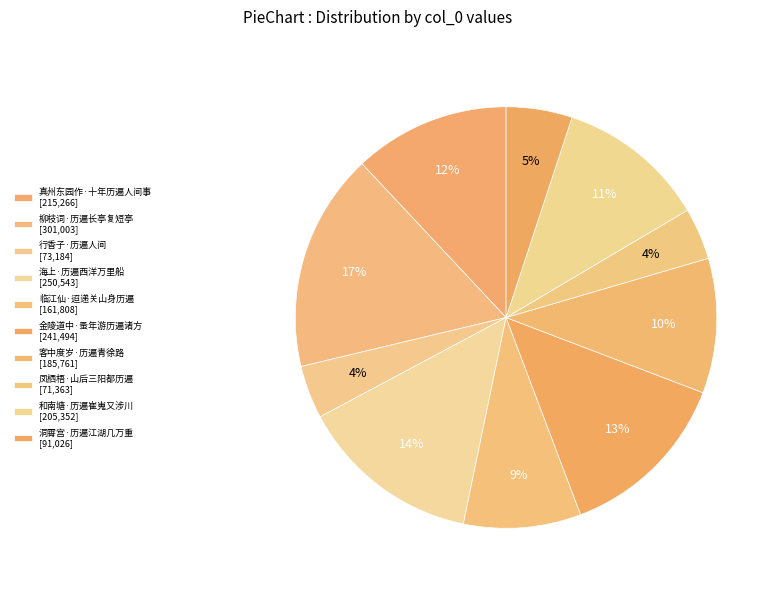

How many segments does this pie chart have?

10